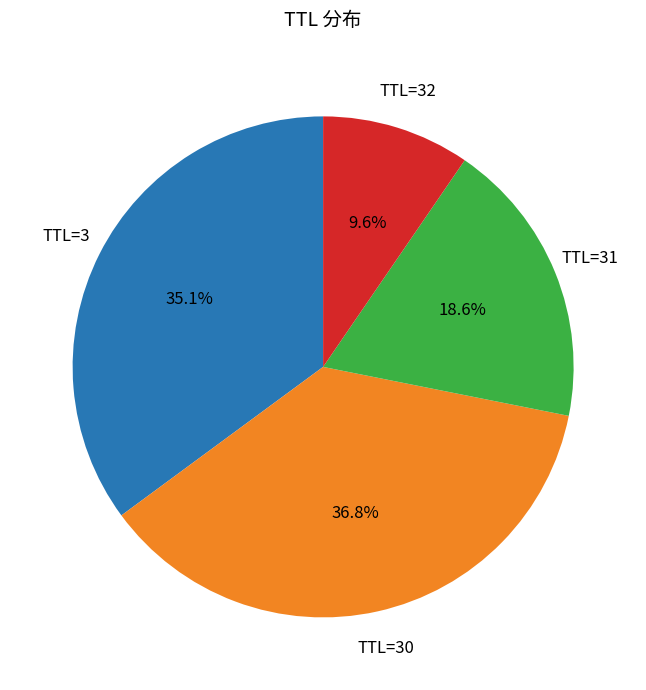

Does TTL=3 account for over 50% of the chart?

No